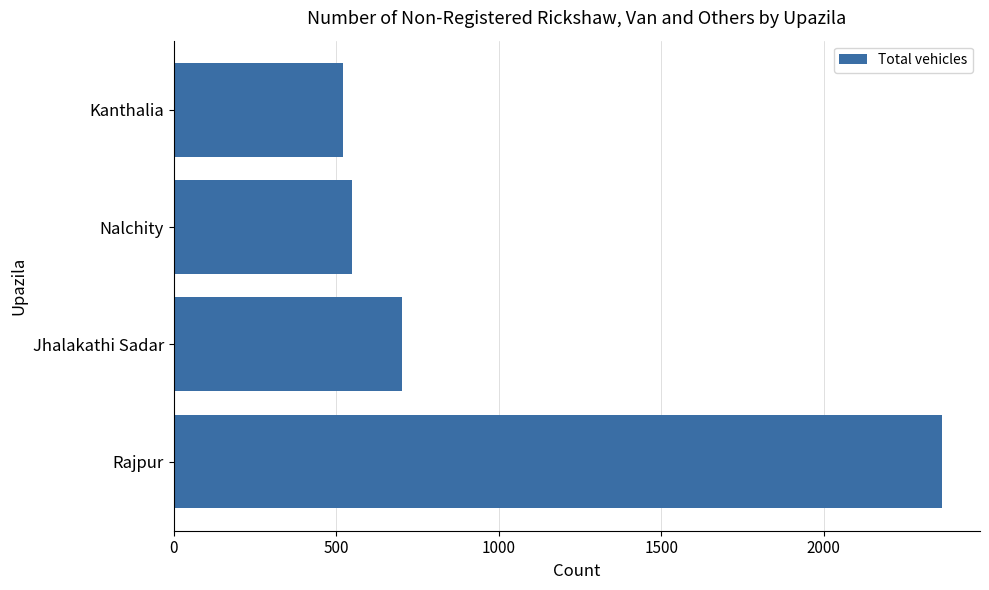

What is the difference between the maximum and minimum values?

1842